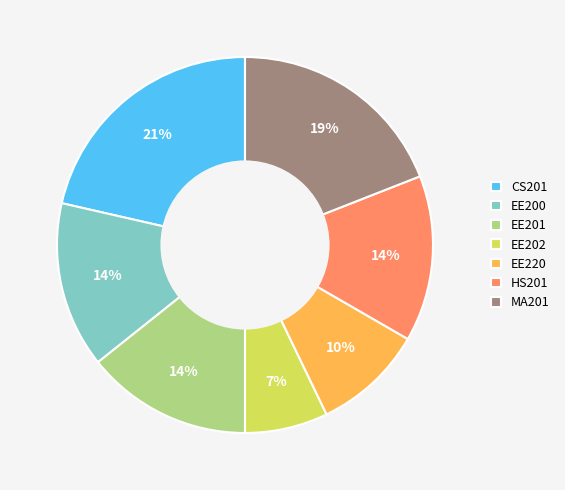

Between EE200 and CS201, which is larger?

CS201